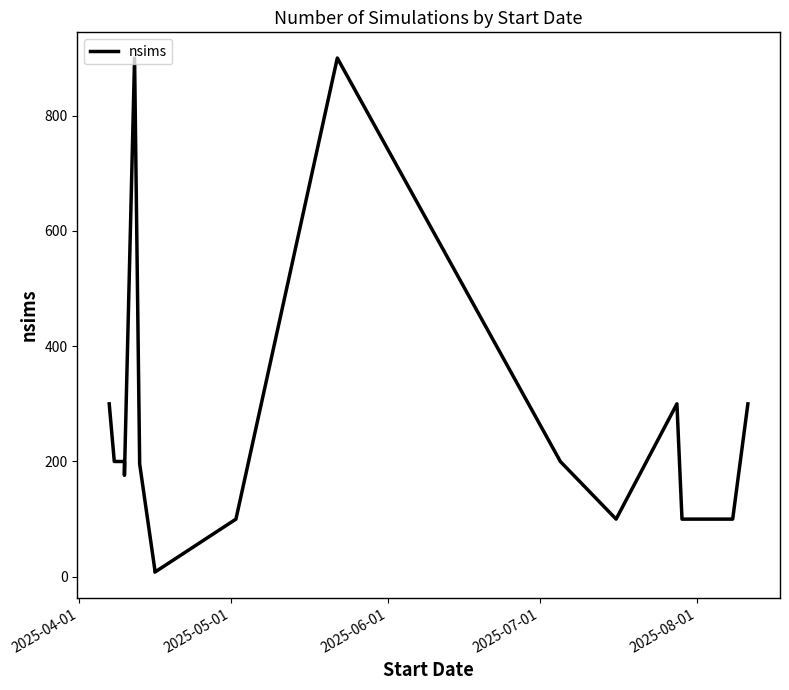

What is the label of the 19th point from the right?

2025-05-01